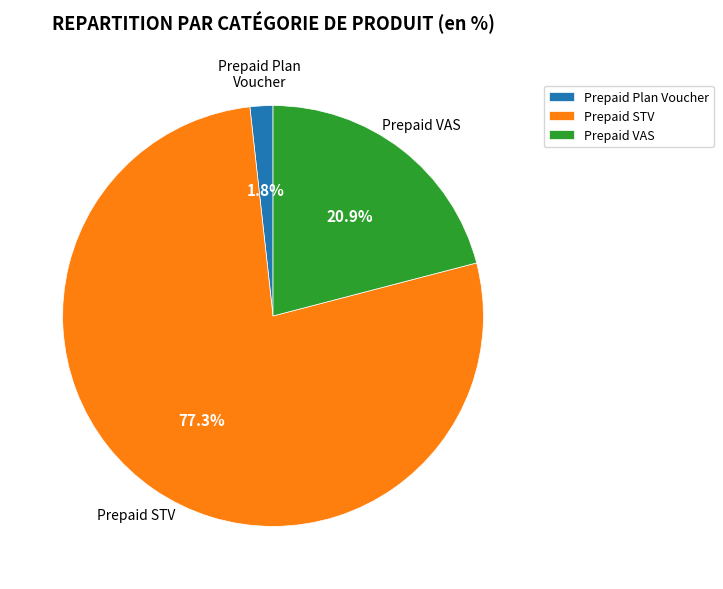

How many segments does this pie chart have?

3